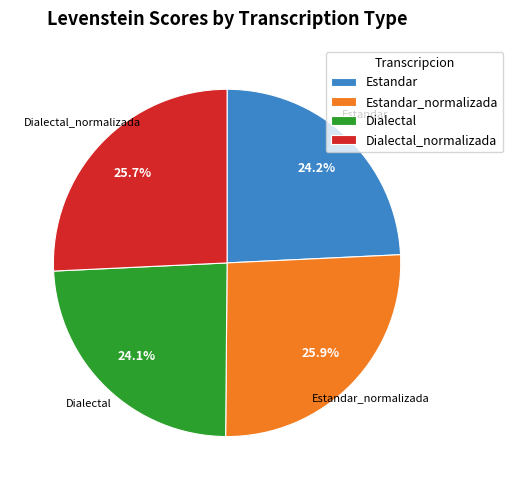

How many segments does this pie chart have?

4